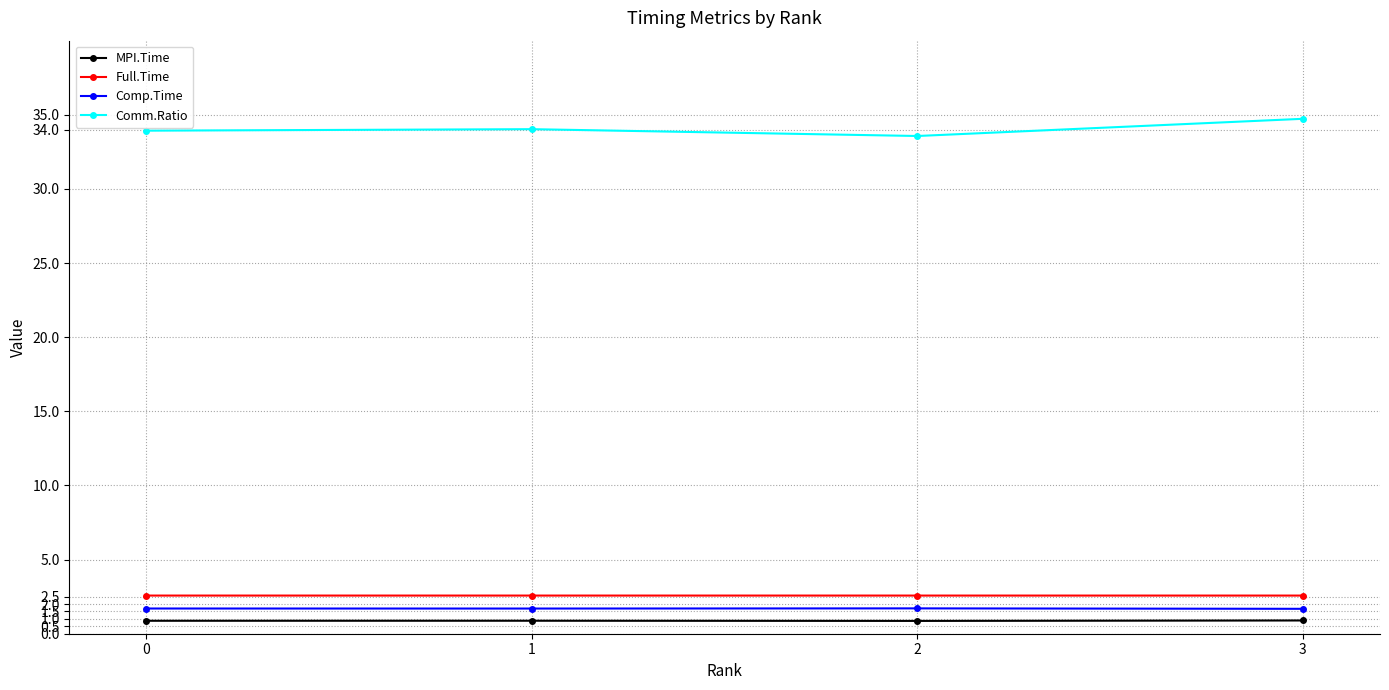

What is the sum of the MPI.Time values at 1 and 0?

1.7